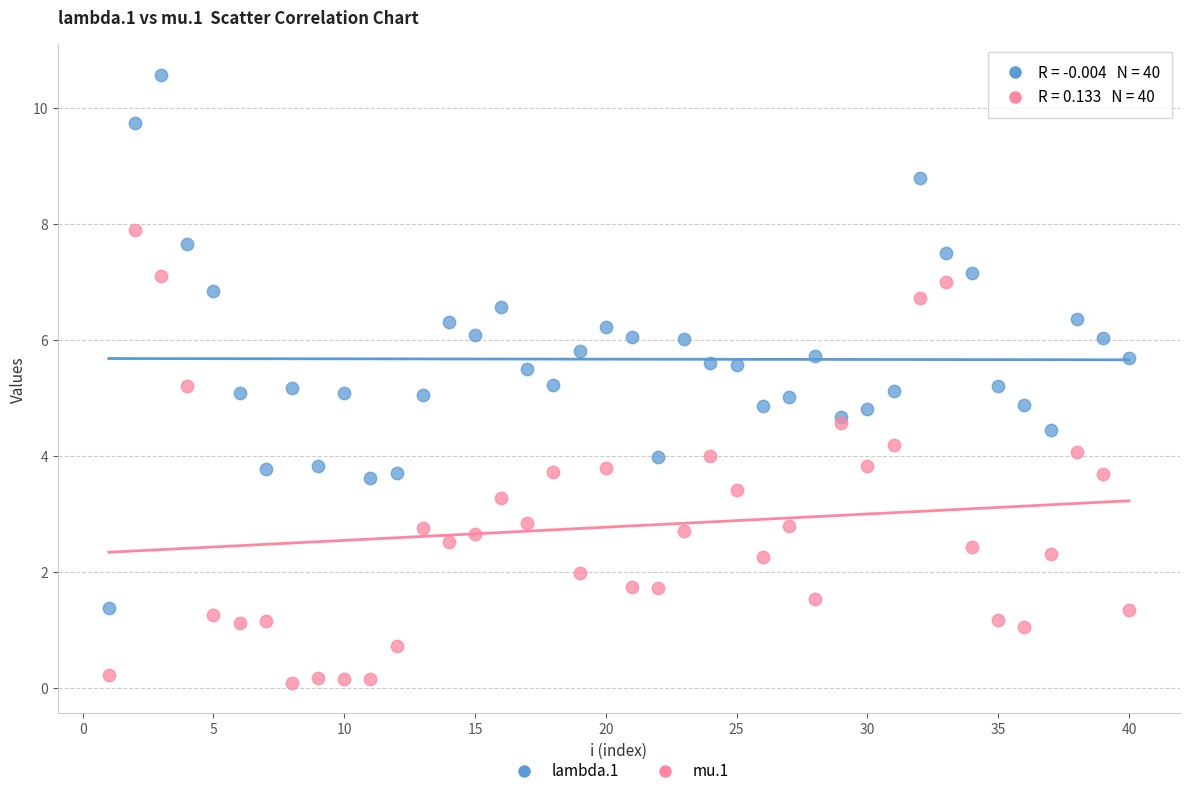

Which series has the widest spread of Y values?

lambda.1